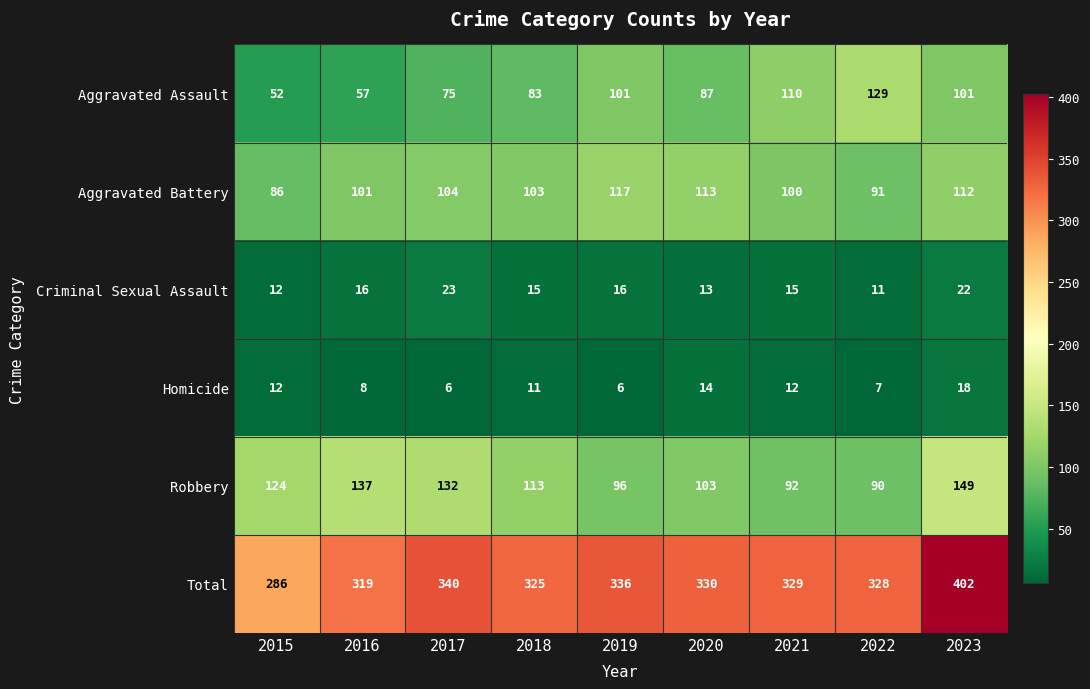

At which label does Aggravated Assault first exceed 87?

2019